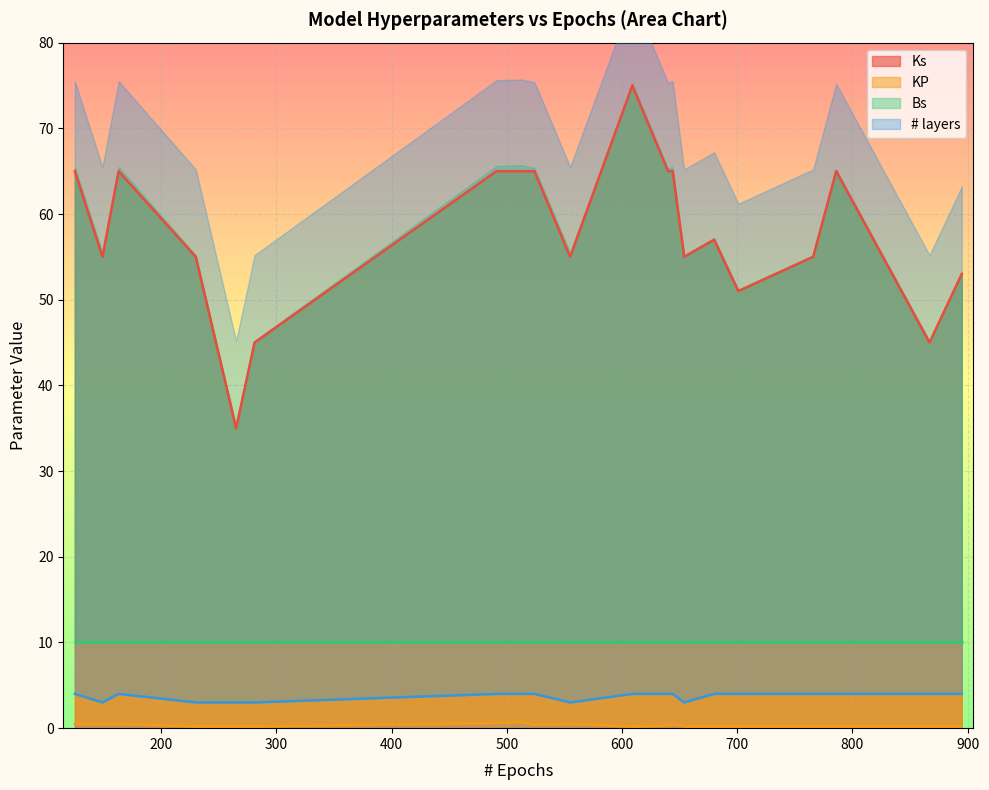

True or false: Ks and Bs intersect in this chart.

False